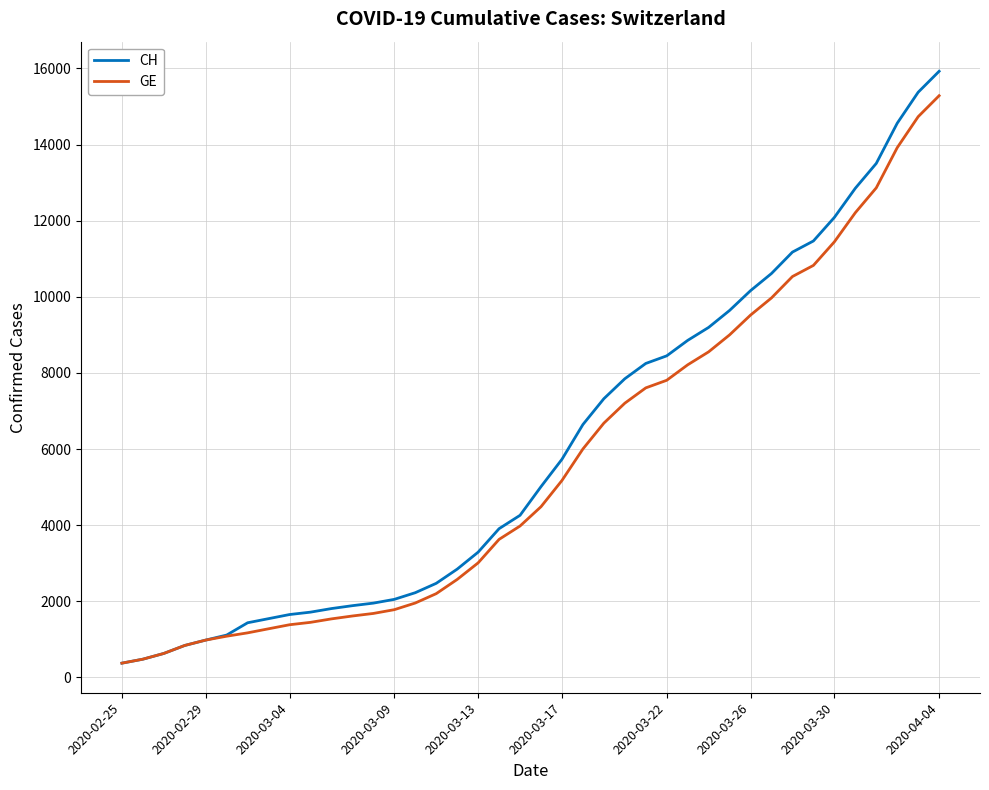

What is the minimum value for GE?

375